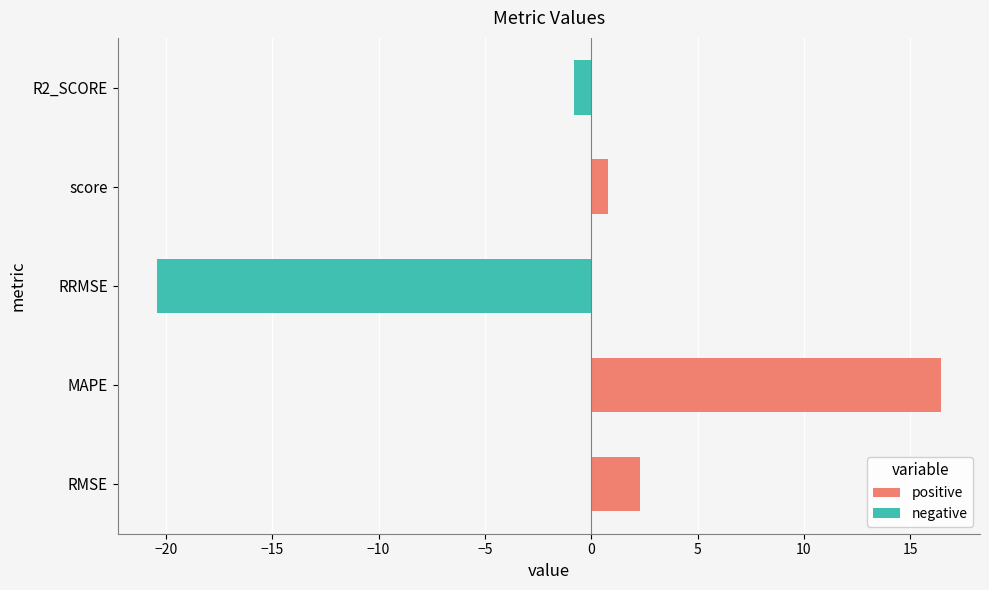

Between R2_SCORE and RMSE, which is larger?

RMSE